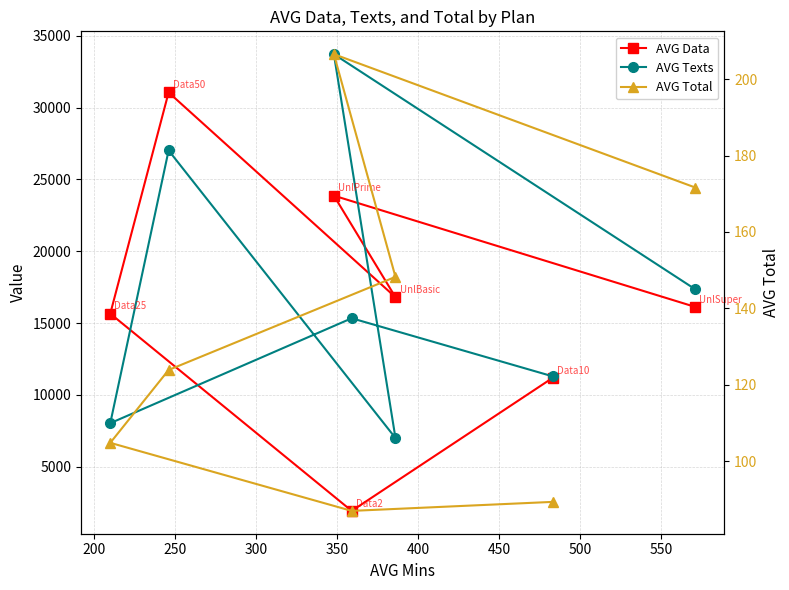

What is the value of the AVG Texts point at the 4th from the left?

27023.0